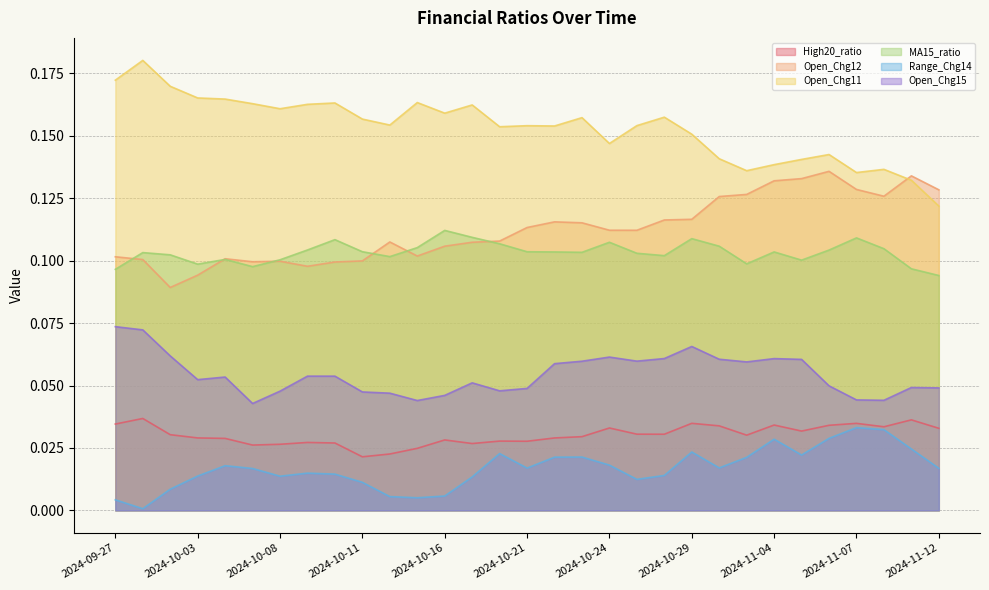

What is the label of the 5th point from the left?

2024-10-04